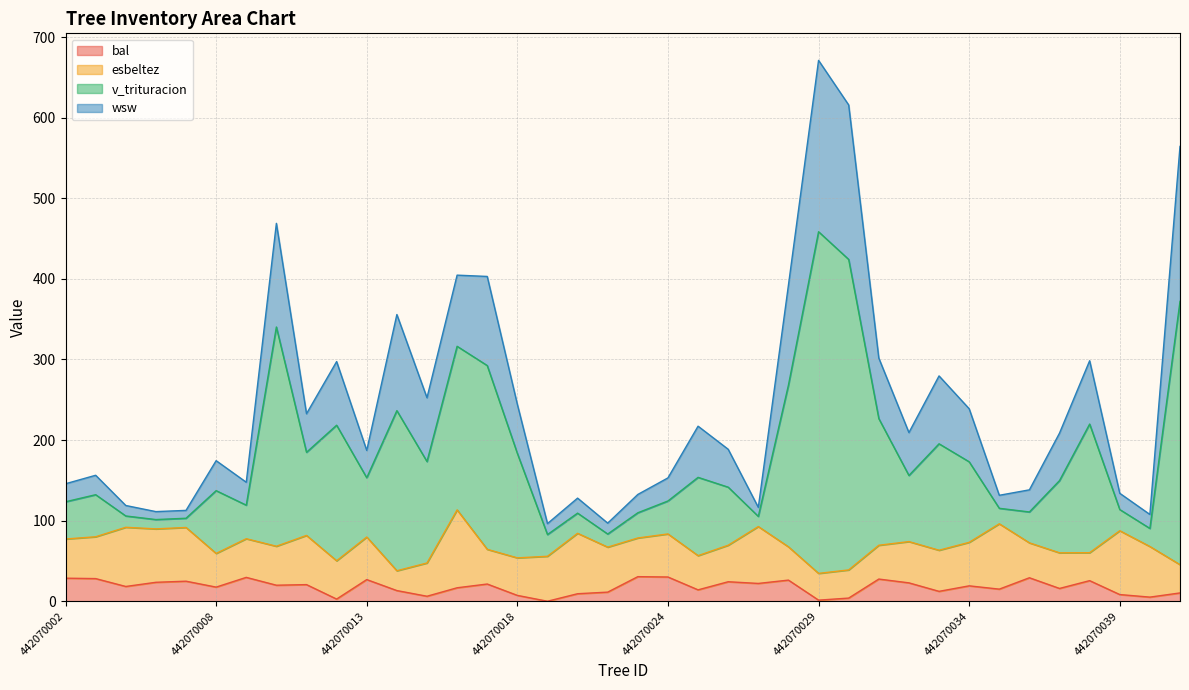

What is the total value across all series at 442070002?

145.8